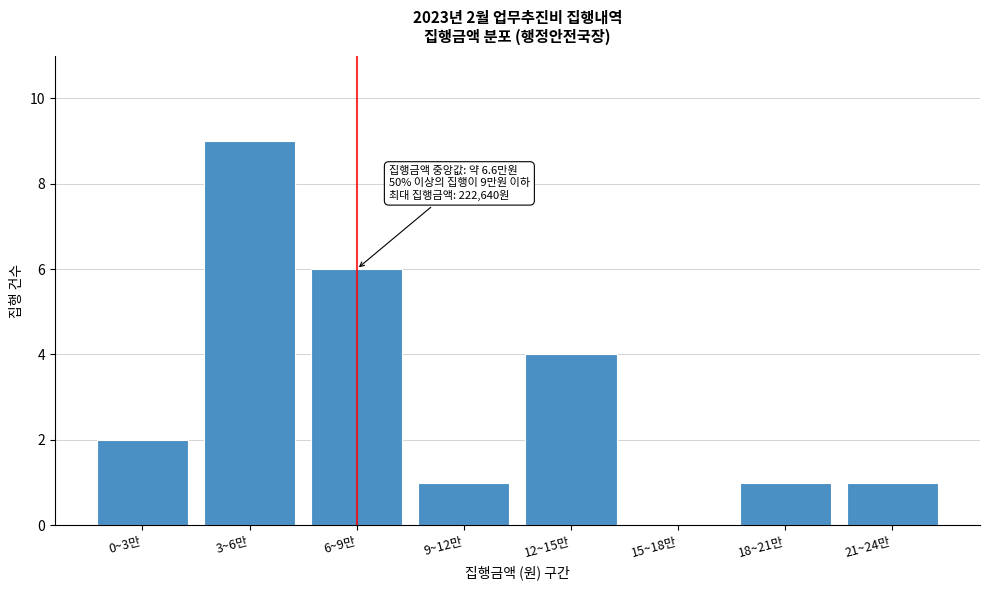

Which has a higher value, 15~18만 or 3~6만?

3~6만